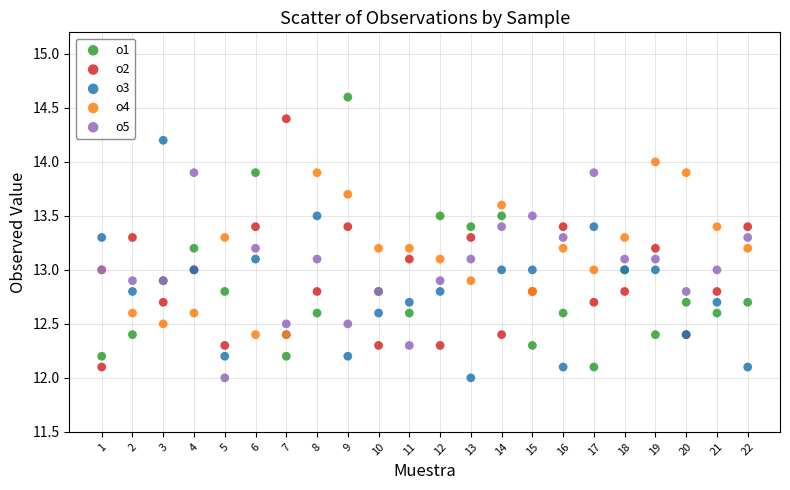

Which series has the largest Y range (max minus min)?

o1